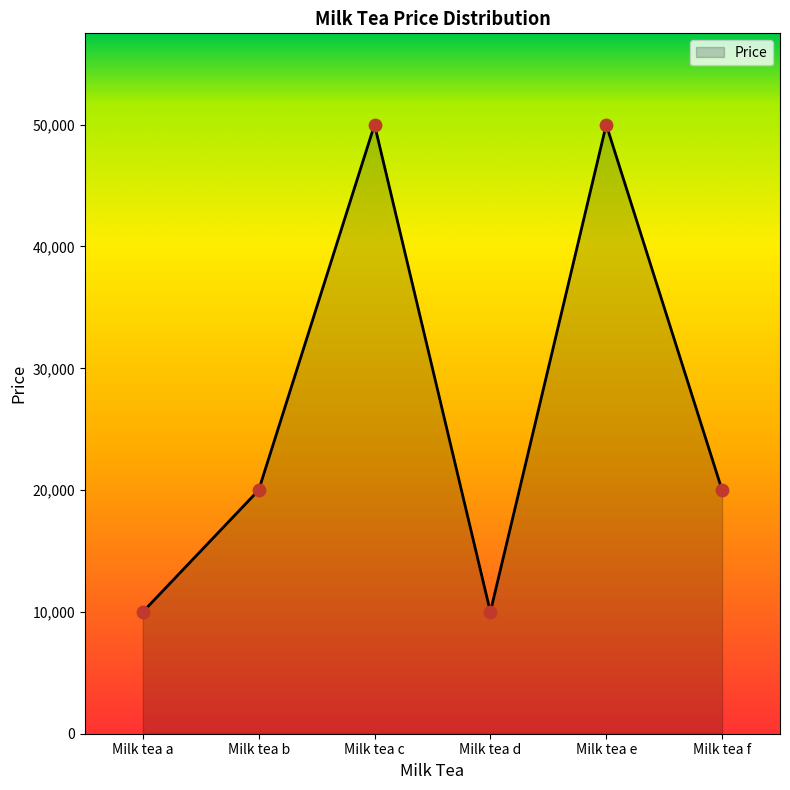

Approximately how many times larger is the value at Milk tea b compared to Milk tea f?

1.0